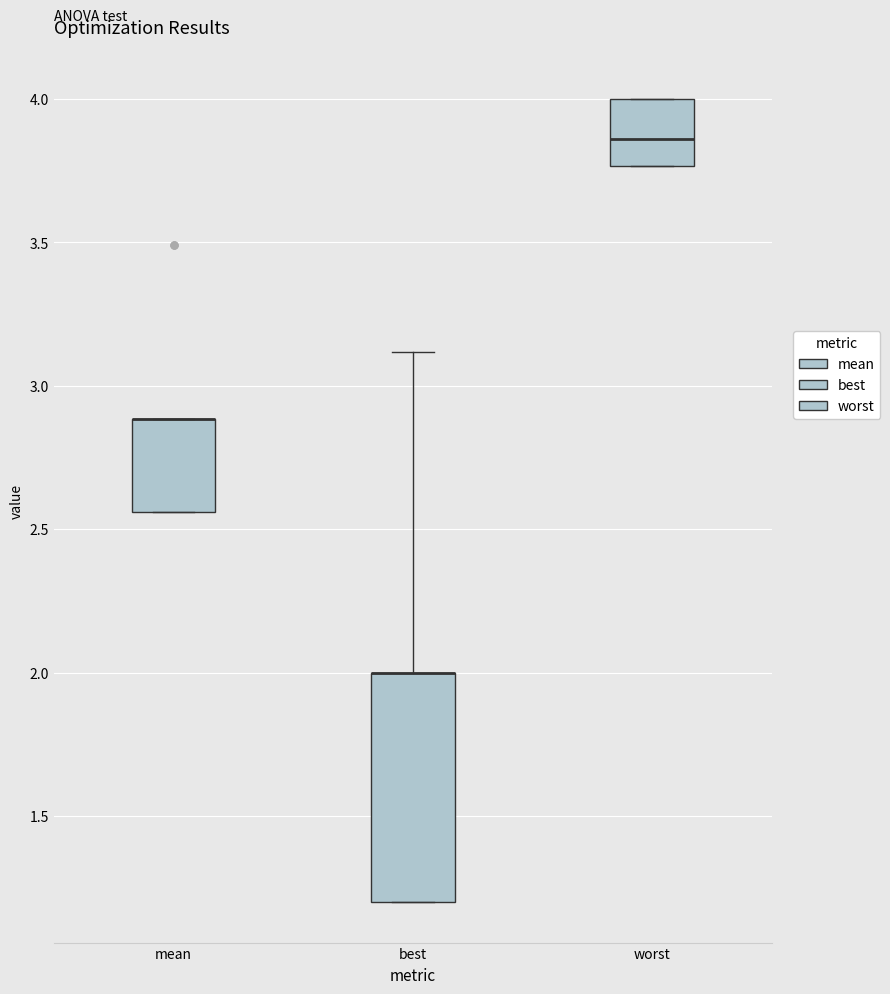

Comparing the boxes themselves (not the whiskers), which one is the tallest?

best